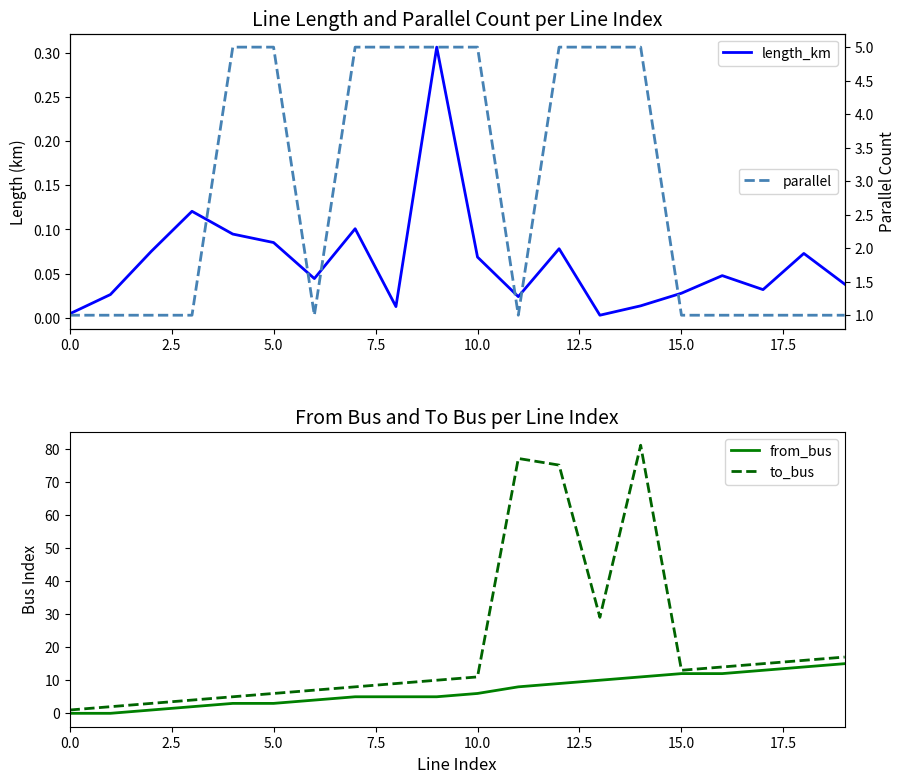

What is the maximum value for to_bus?

81